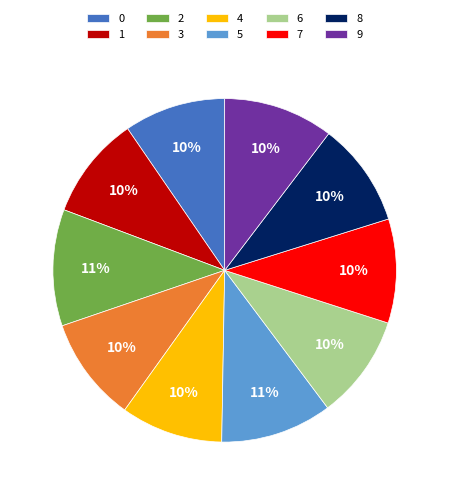

Is 9 the majority of the pie?

No